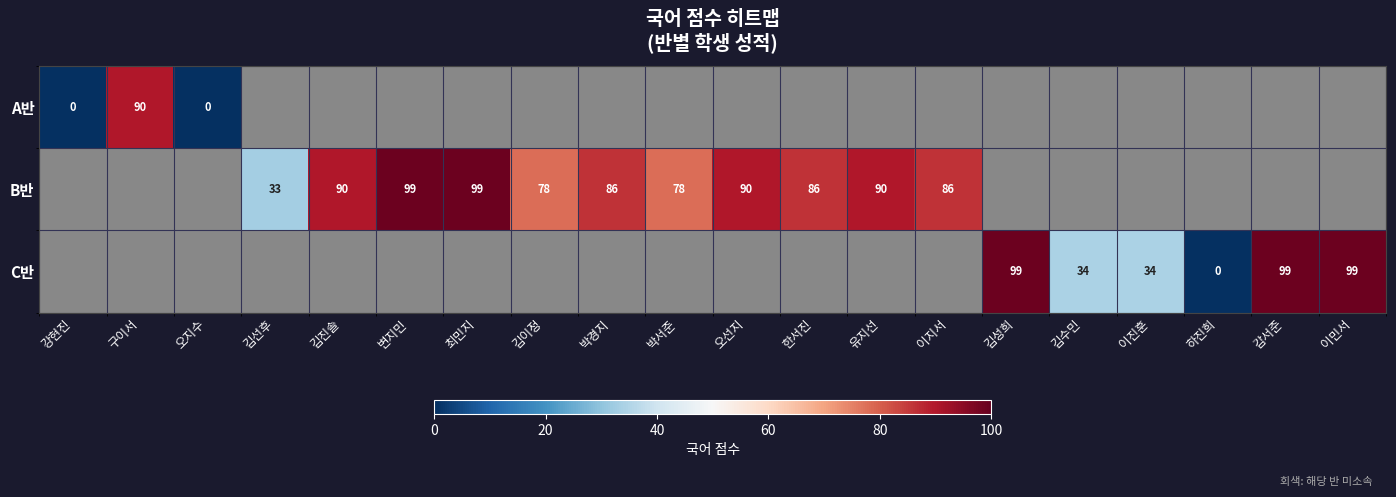

True or false: B반 has a value of 20 at 김진솔.

False